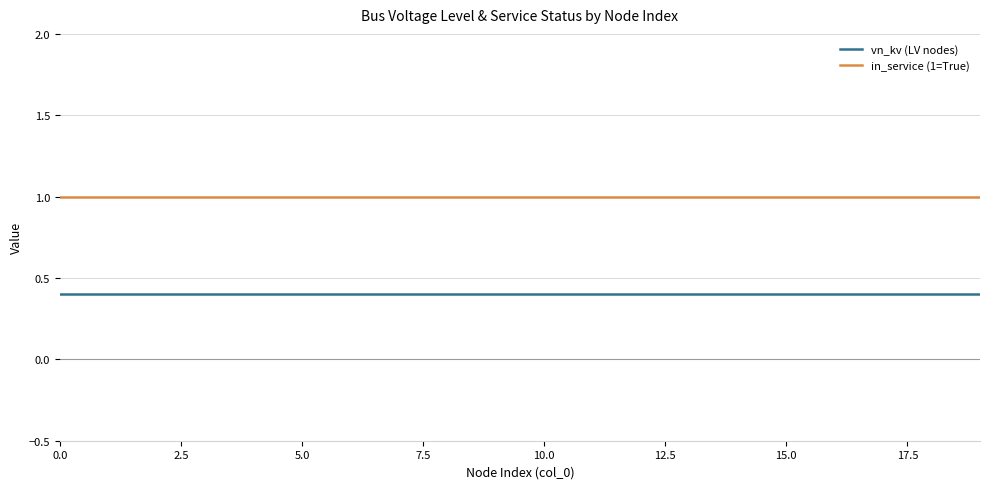

Which series has the largest total across all categories?

in_service (1=True)